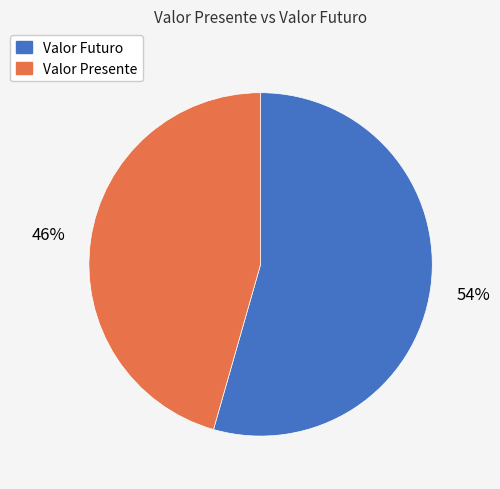

True or false: Valor Presente accounts for 46% of the total.

True